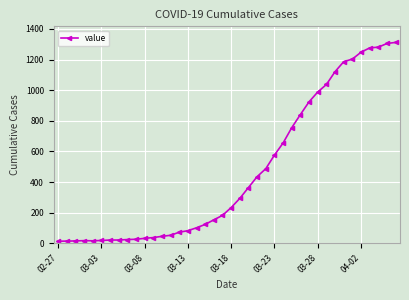

How many categories are shown in the chart?

40